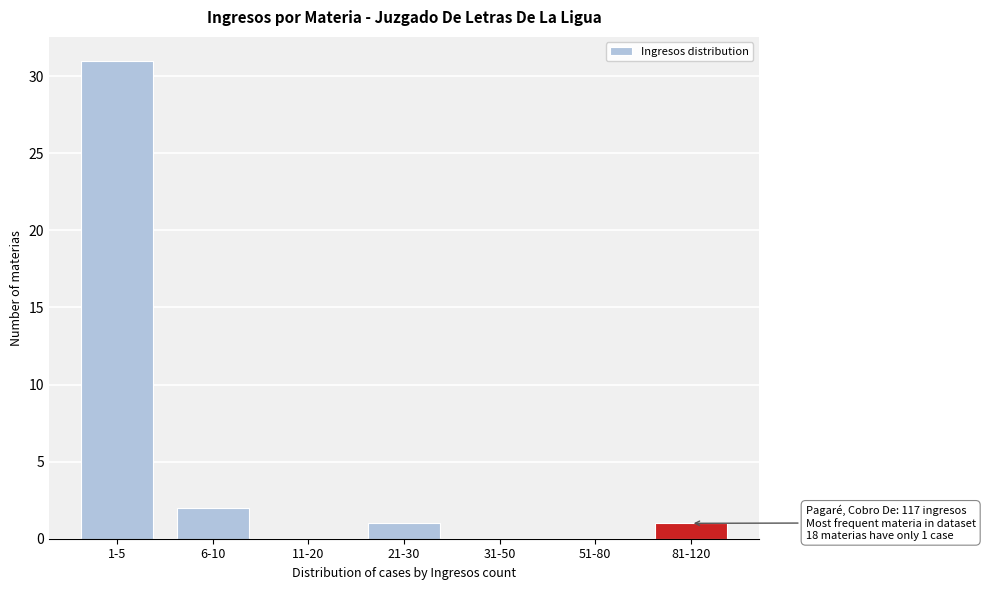

Reading left to right, transcribe all the data shown in this chart.

1-5=31	6-10=2	11-20=0	21-30=1	31-50=0	51-80=0	81-120=1